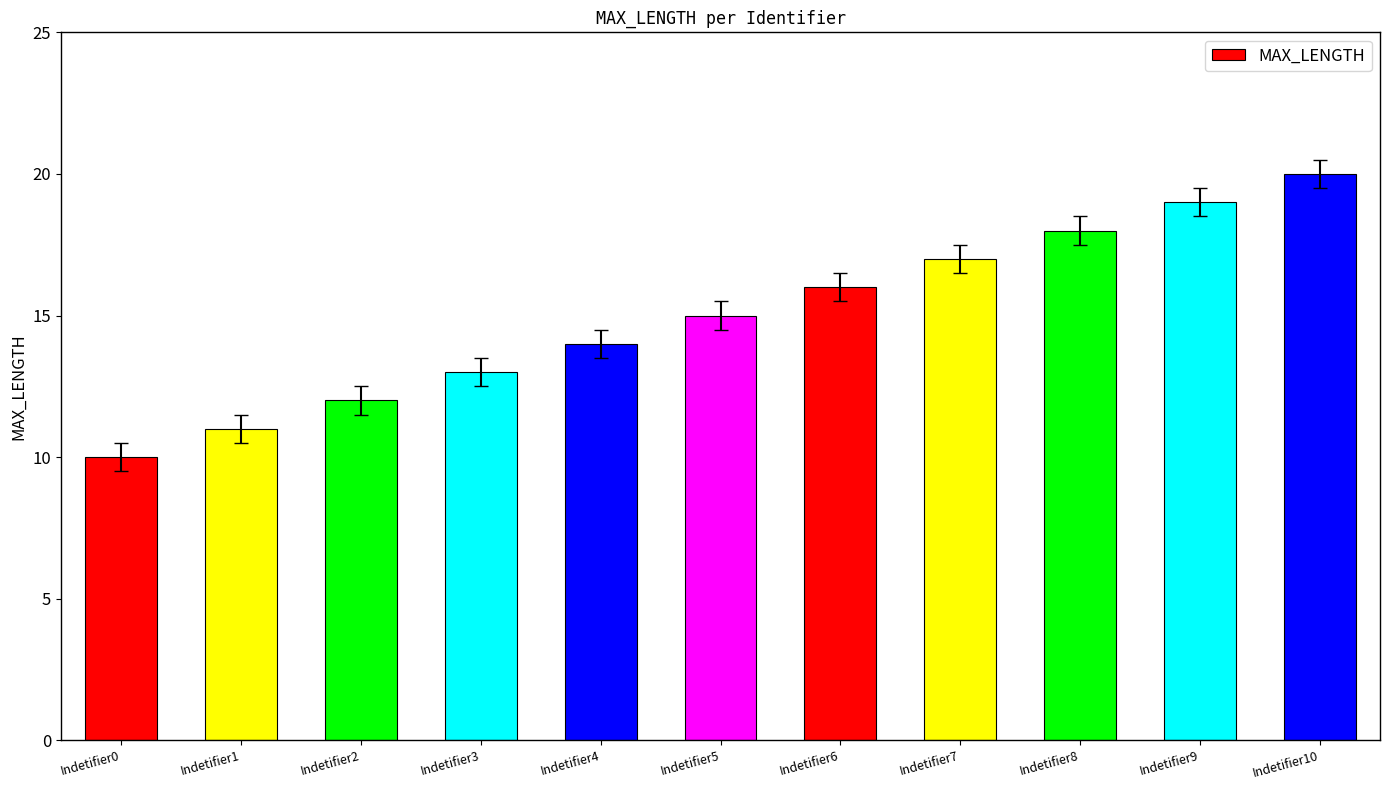

The chart shows a value of 4 at Indetifier2. True or false?

False